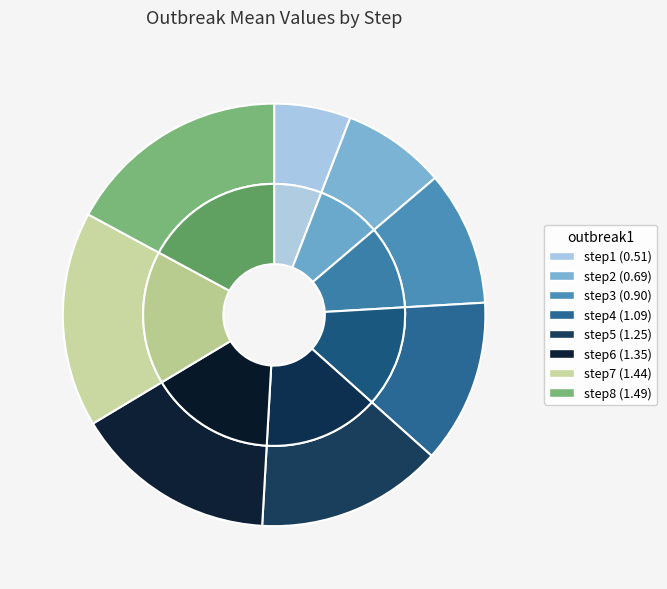

Is there a majority slice in this chart?

No